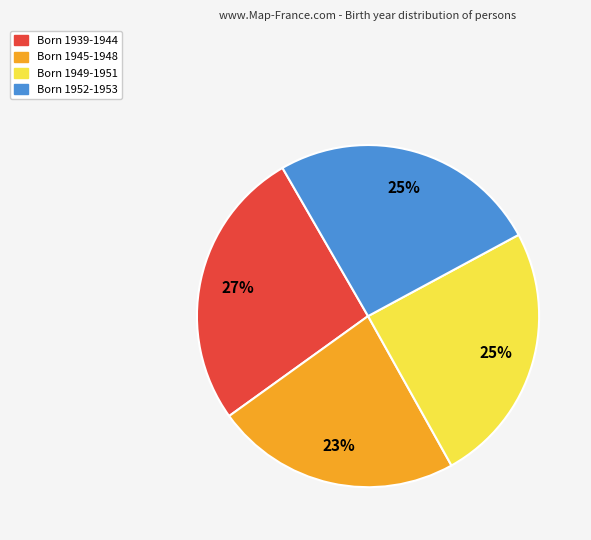

Which slice is the largest?

Born 1939-1944